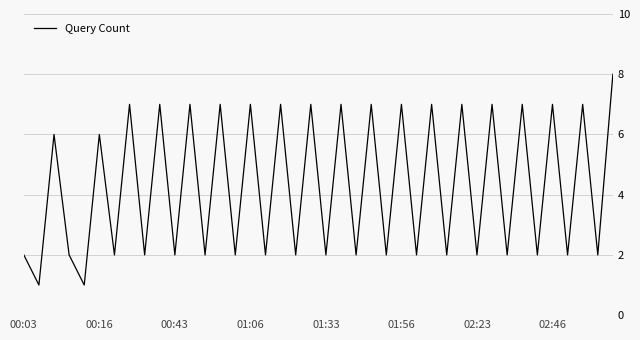

What is the difference between the maximum and minimum values?

7